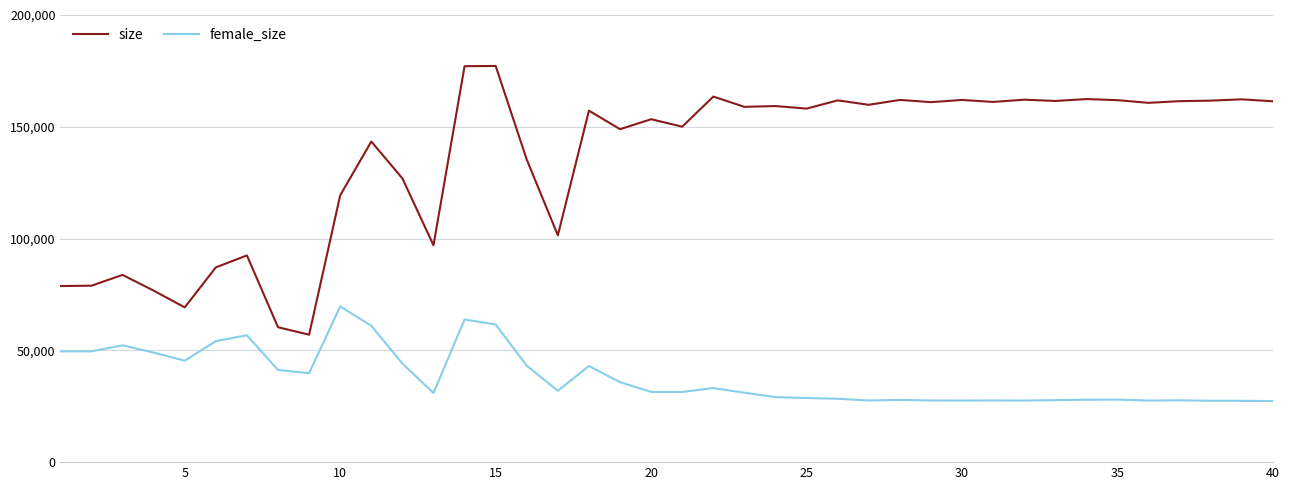

What is the difference between the maximum and minimum values in the female_size series?

42330